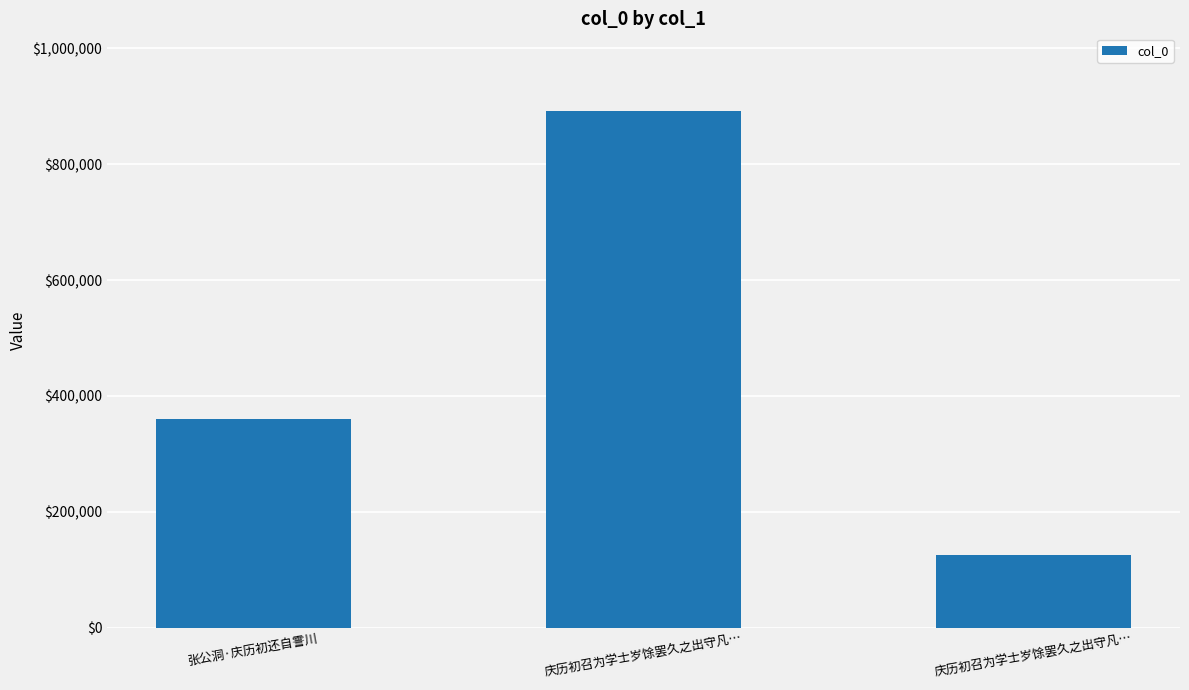

How many bars are there in total?

3